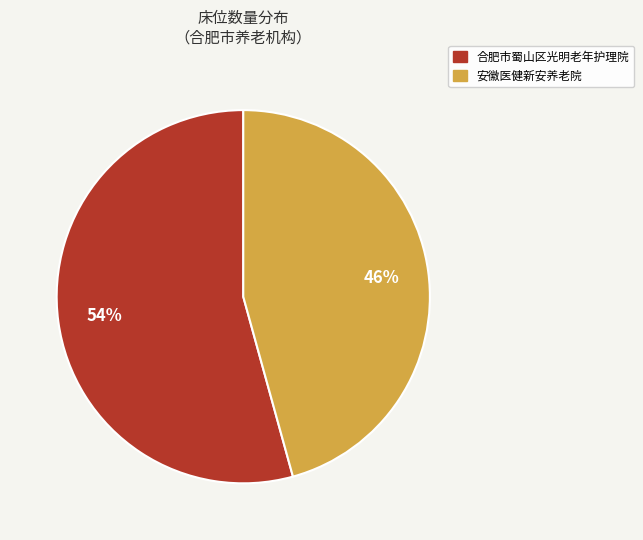

Rank the categories by value from lowest to highest.

安徽医健新安养老院, 合肥市蜀山区光明老年护理院